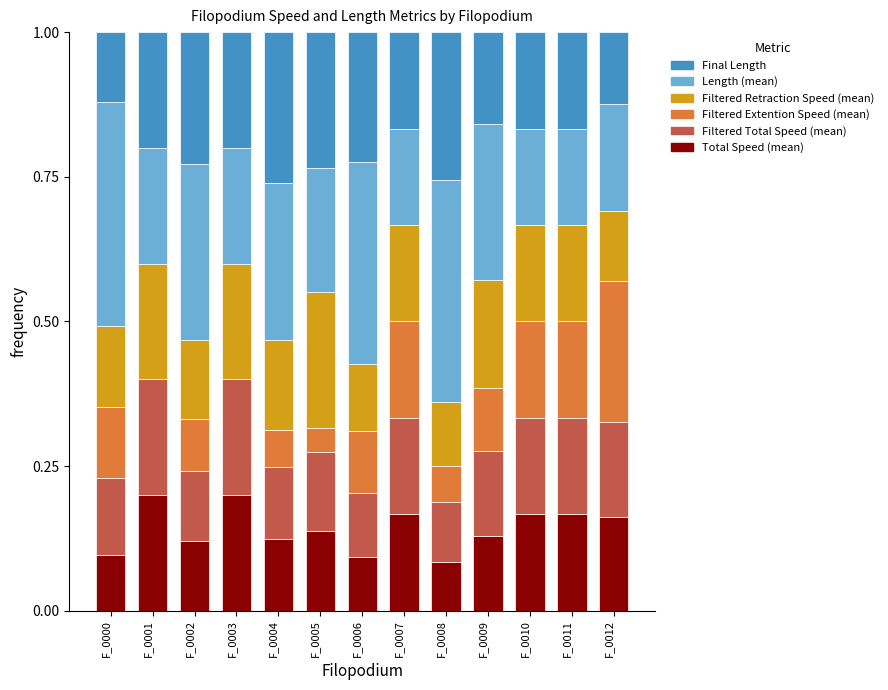

What is the total value across all series at F_0007?

1.0